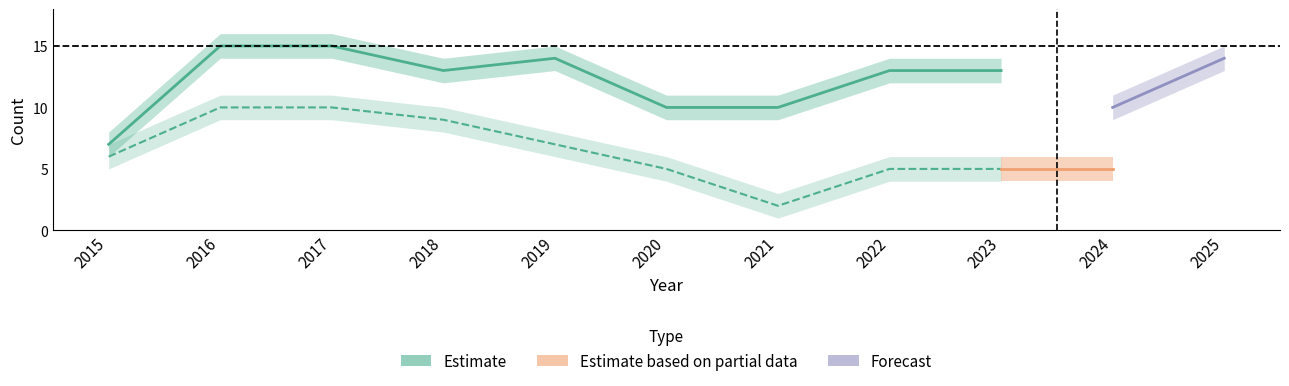

What is the difference between the second highest and second lowest values in the Total series?

5